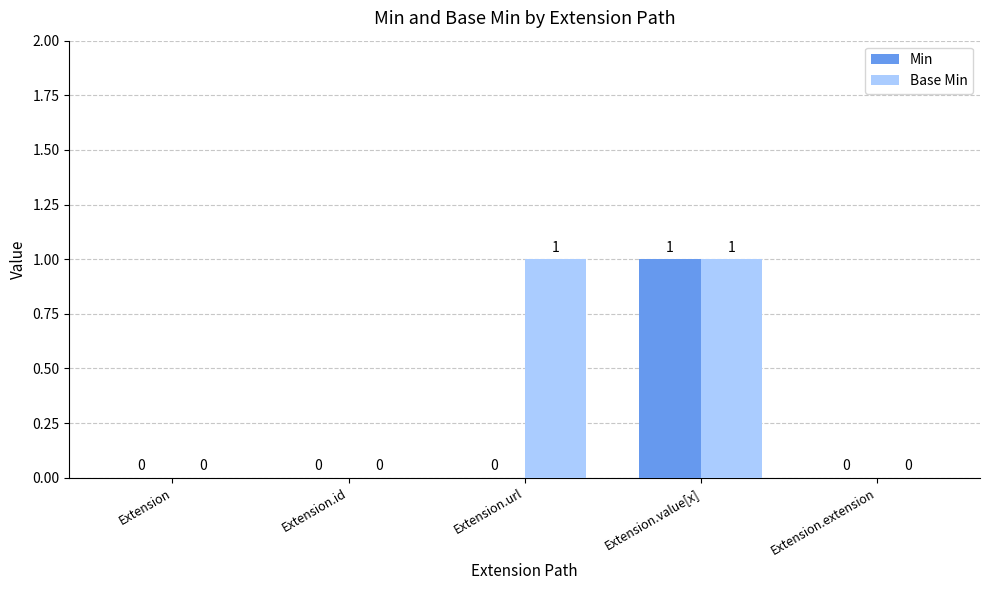

What are all the series names shown in the legend?

Min, Base Min